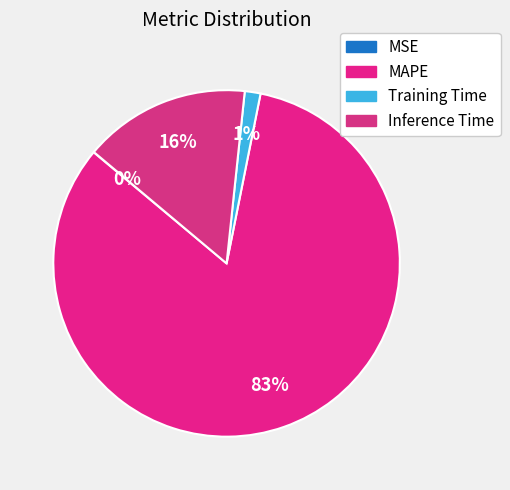

What is the largest slice in the pie chart?

MAPE